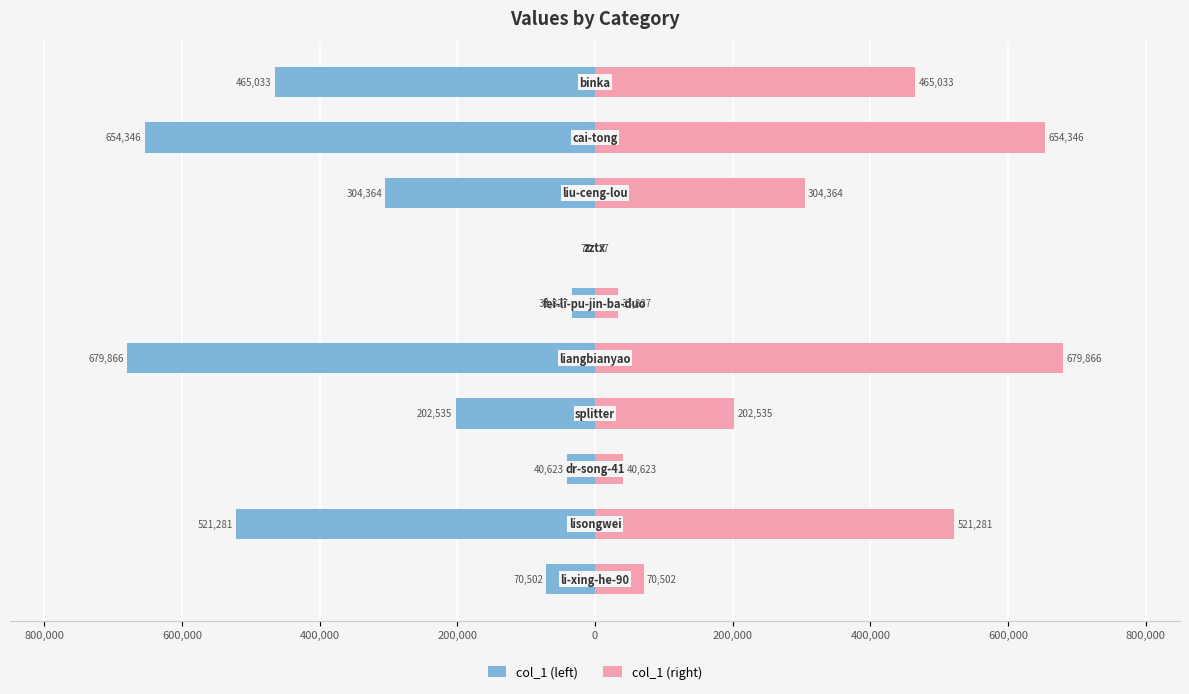

At 200,000, list the series in order from smallest to largest.

col_1 (left), col_1 (right)